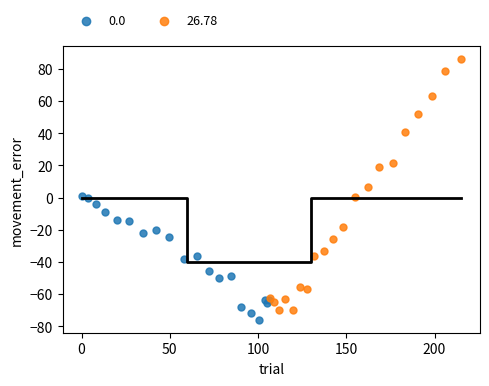

Which series contains the lowest Y value?

0.0